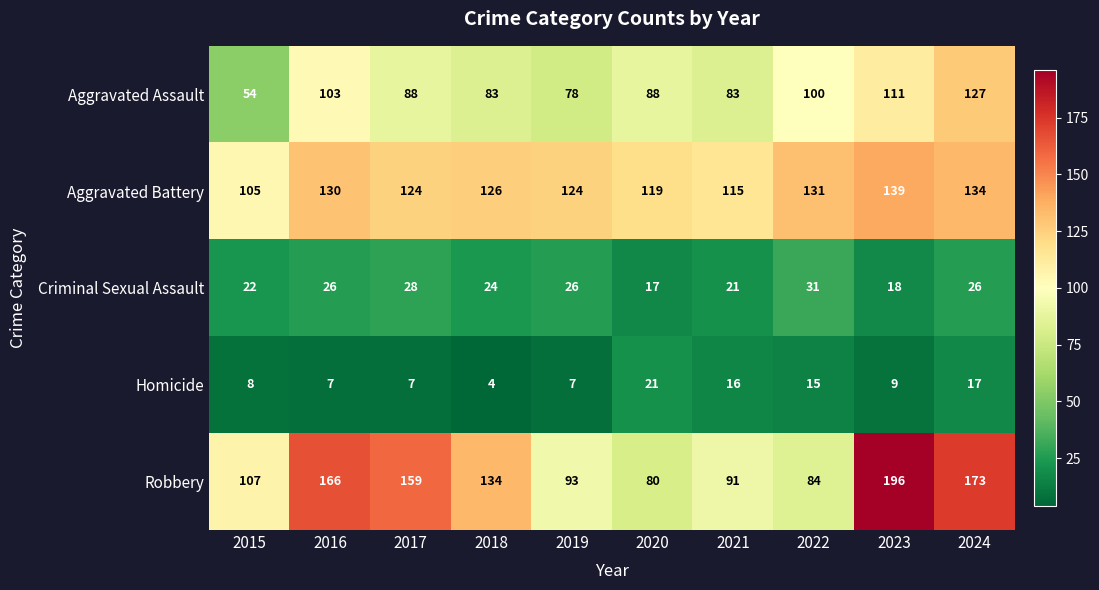

Between 2015 and 2017, which series saw the biggest shift?

Robbery